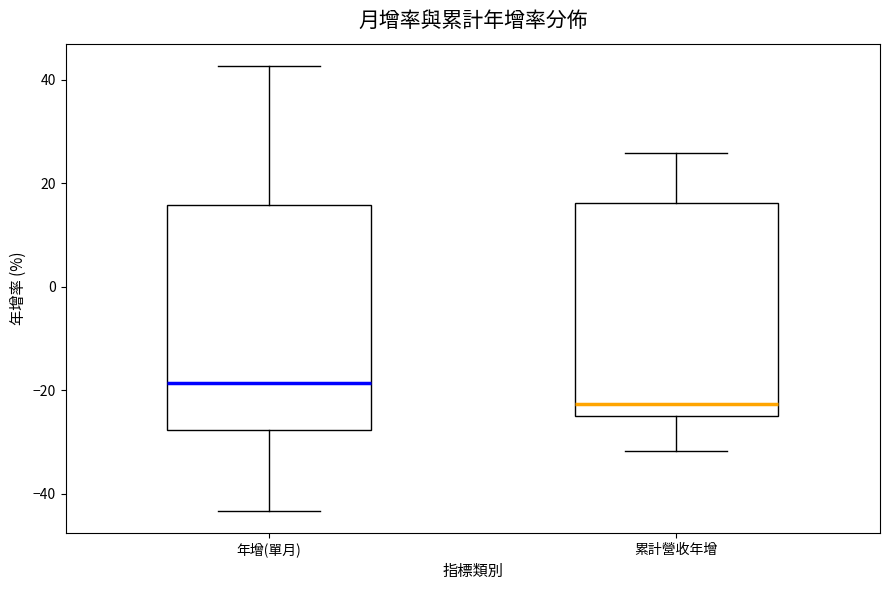

Reading left to right, read every box against the y-axis: the position of its median line, the range the box covers, and the ends of its whiskers. The values are not printed on the chart, so give them approximately, as read against the axis.

年增(單月): median -18, box -28 to 16, whiskers -44 to 42
累計營收年增: median -22, box -24 to 16, whiskers -32 to 26